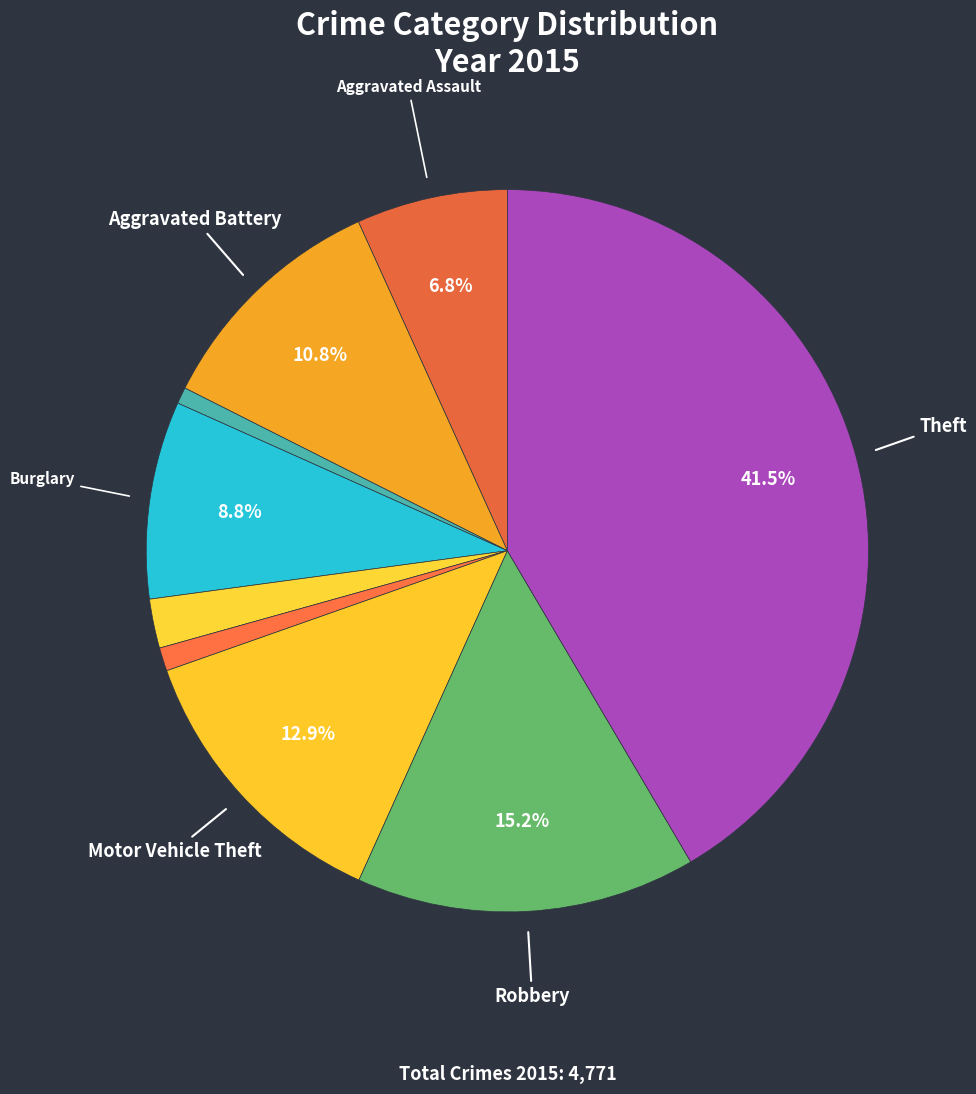

How many slices are in this pie chart?

9